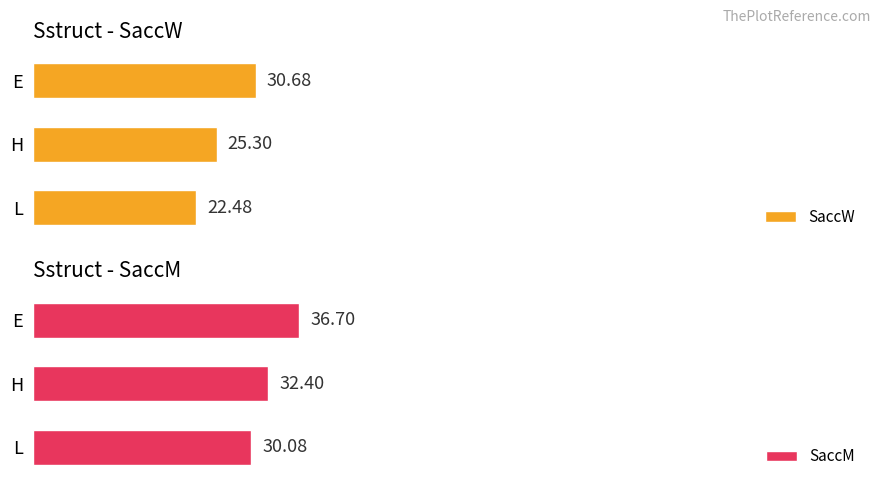

Which category has the highest value in the SaccW series?

E